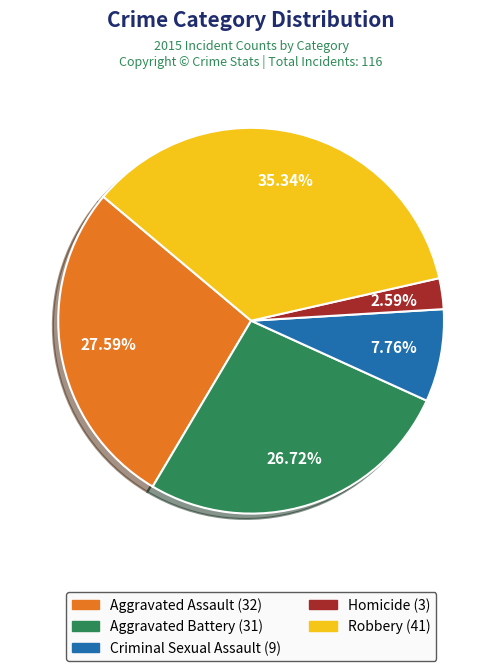

Is there any slice that represents more than half of the pie?

No